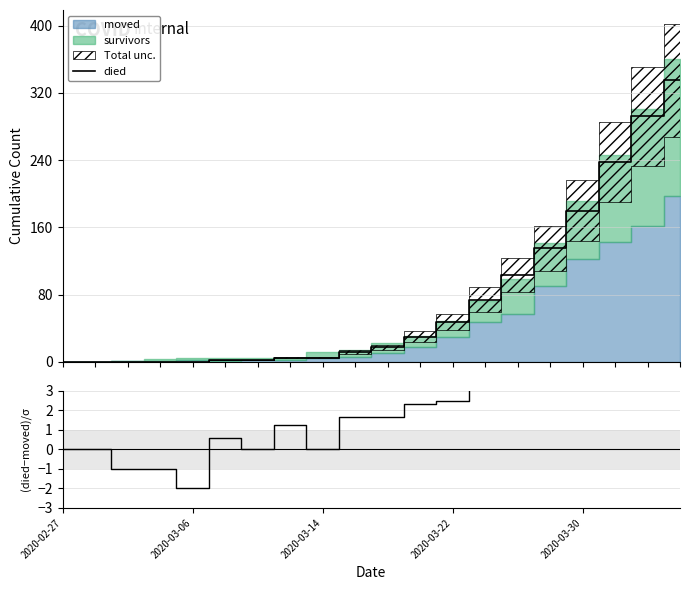

Is the value of died at 19 greater than the value of (died-moved)/σ at 14?

Yes